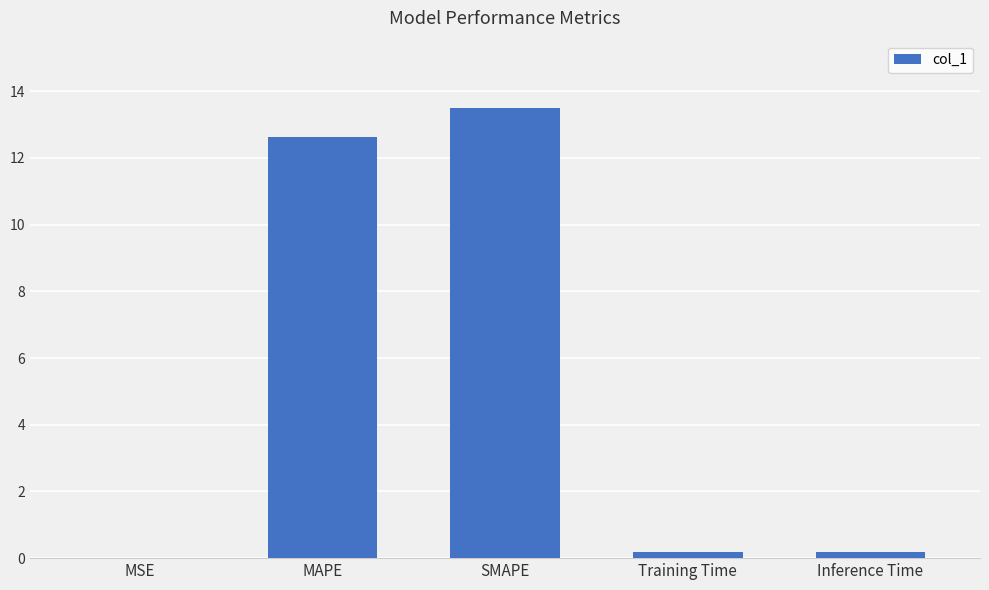

At which category does the chart reach its peak across all series?

SMAPE